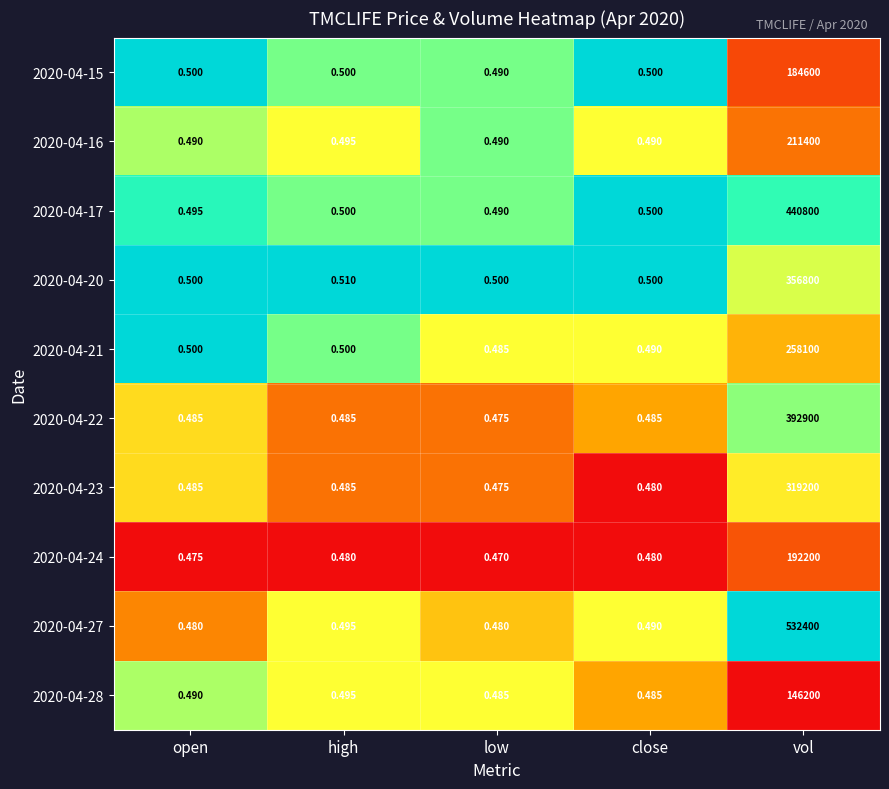

Which label corresponds to the largest value in the chart?

vol